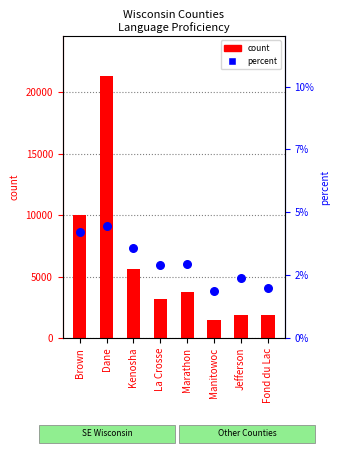

At how many categories does at least one series exceed 15992?

1